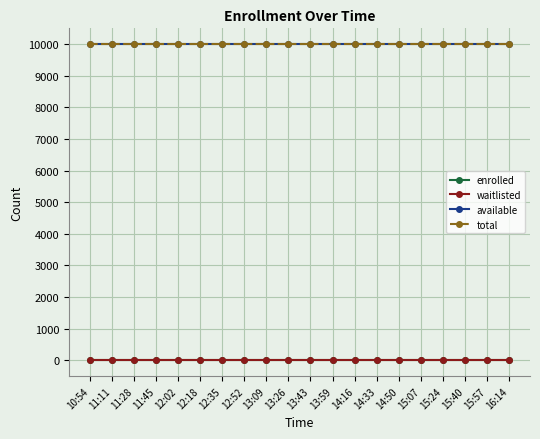

Reading right to left, list all the values displayed in this chart.

enrolled: 16:14=0	15:57=0	15:40=0	15:24=0	15:07=0	14:50=0	14:33=0	14:16=0	13:59=0	13:43=0	13:26=0	13:09=0	12:52=0	12:35=0	12:18=0	12:02=0	11:45=0	11:28=0	11:11=0	10:54=0
waitlisted: 16:14=0	15:57=0	15:40=0	15:24=0	15:07=0	14:50=0	14:33=0	14:16=0	13:59=0	13:43=0	13:26=0	13:09=0	12:52=0	12:35=0	12:18=0	12:02=0	11:45=0	11:28=0	11:11=0	10:54=0
available: 16:14=9999	15:57=9999	15:40=9999	15:24=9999	15:07=9999	14:50=9999	14:33=9999	14:16=9999	13:59=9999	13:43=9999	13:26=9999	13:09=9999	12:52=9999	12:35=9999	12:18=9999	12:02=9999	11:45=9999	11:28=9999	11:11=9999	10:54=9999
total: 16:14=9999	15:57=9999	15:40=9999	15:24=9999	15:07=9999	14:50=9999	14:33=9999	14:16=9999	13:59=9999	13:43=9999	13:26=9999	13:09=9999	12:52=9999	12:35=9999	12:18=9999	12:02=9999	11:45=9999	11:28=9999	11:11=9999	10:54=9999